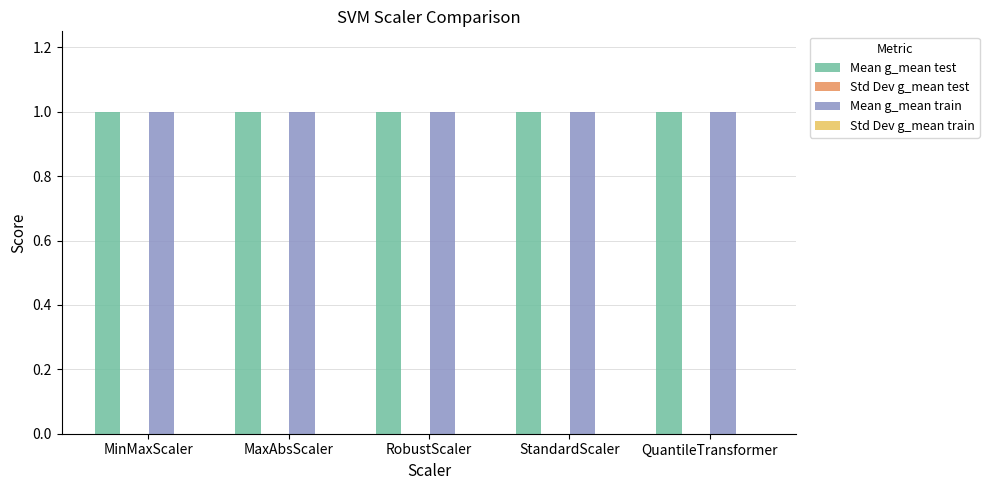

At RobustScaler, list the series in order from smallest to largest.

Std Dev g_mean test, Std Dev g_mean train, Mean g_mean test, Mean g_mean train